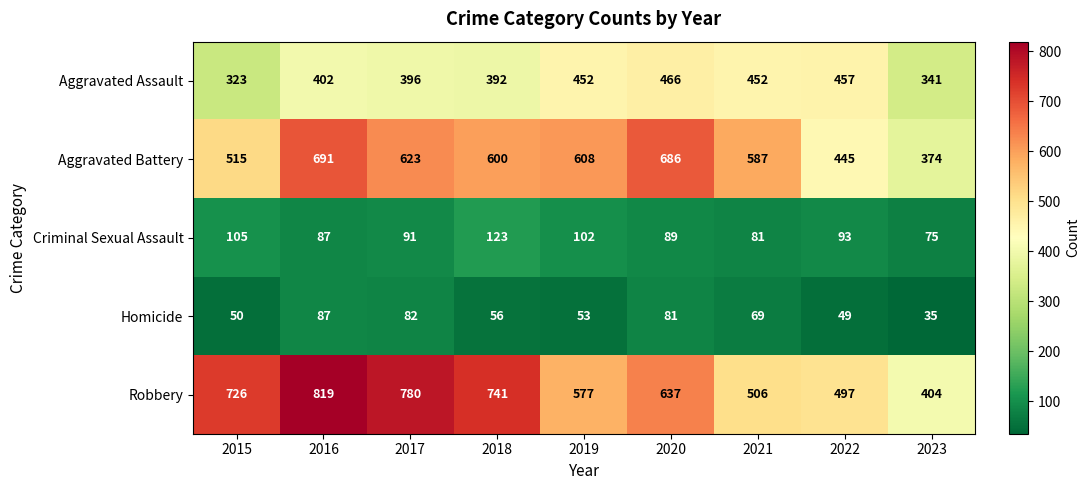

Which series has the widest spread of values?

Robbery